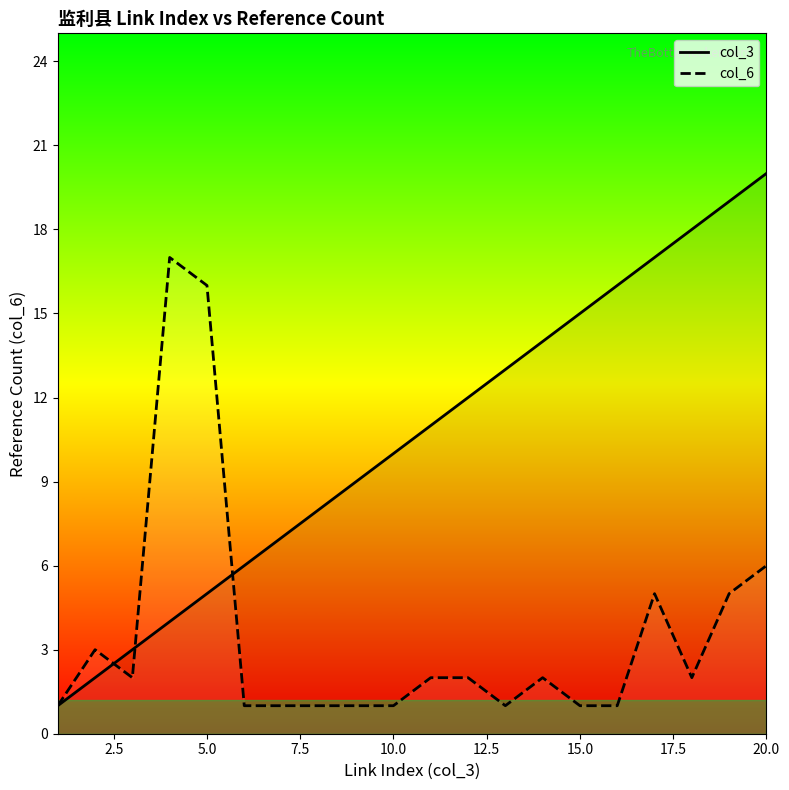

Which series has the largest total across all categories?

col_3